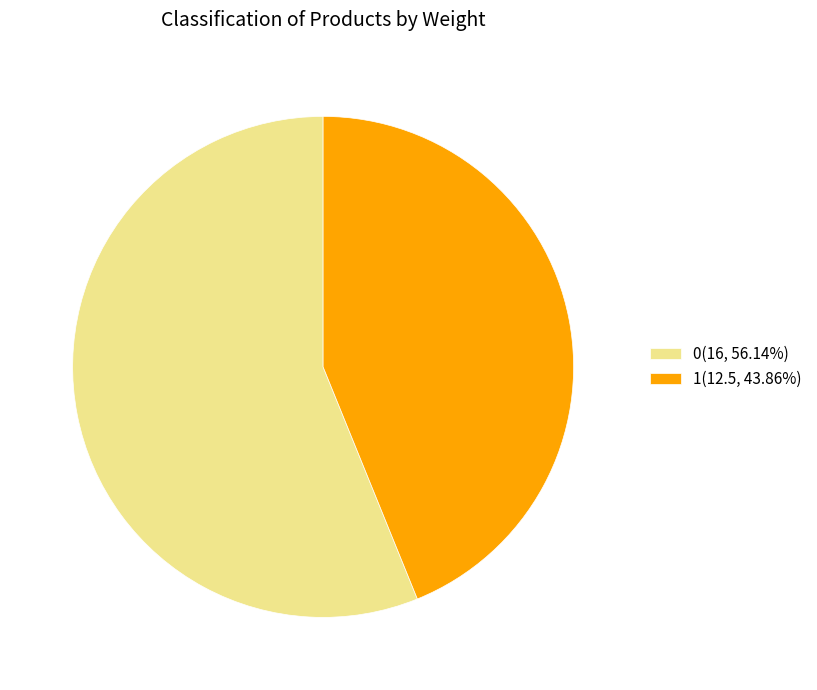

Is the sum of 1(12.5, 43.86%) and 0(16, 56.14%) greater than half?

Yes